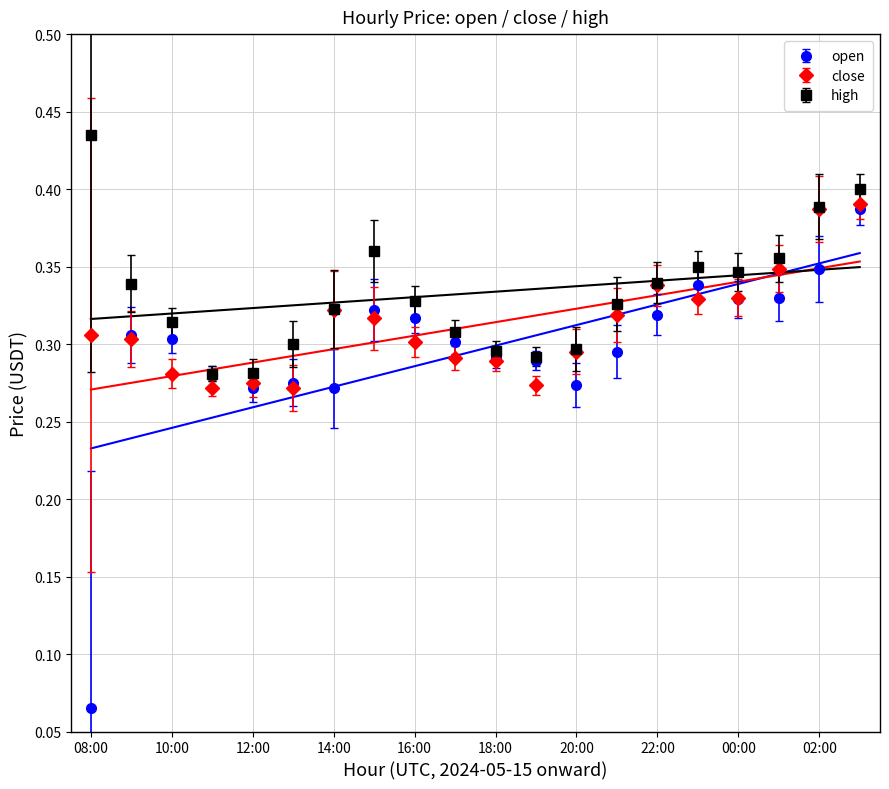

What is the total value across all series at 22:00?

1.0